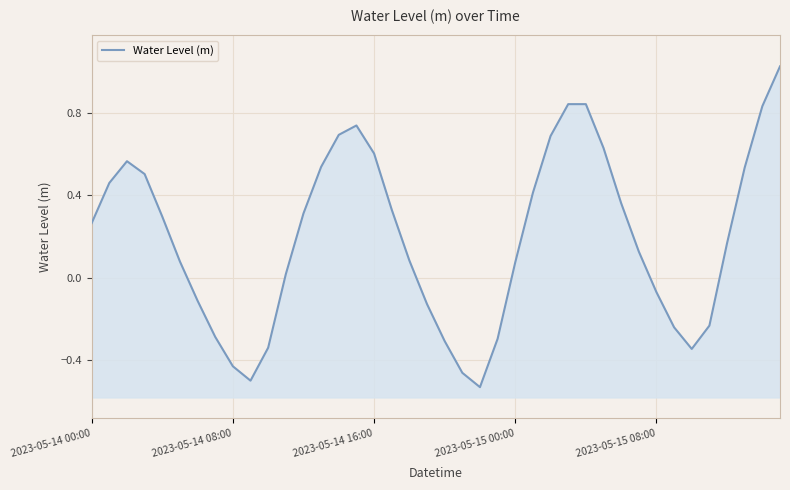

At which label does the data first exceed 0?

2023-05-14 00:00